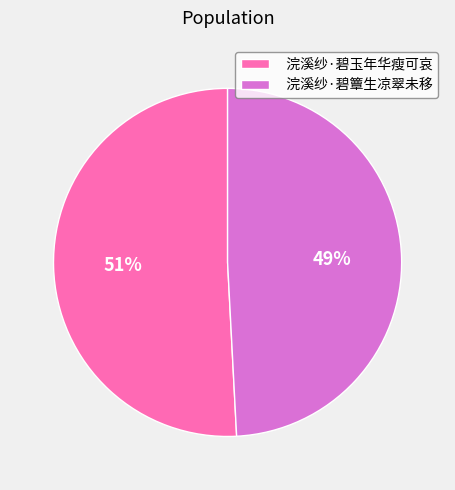

To the nearest percent, what is the combined percentage of 浣溪纱·碧簟生凉翠未移 and 浣溪纱·碧玉年华瘦可哀?

100%